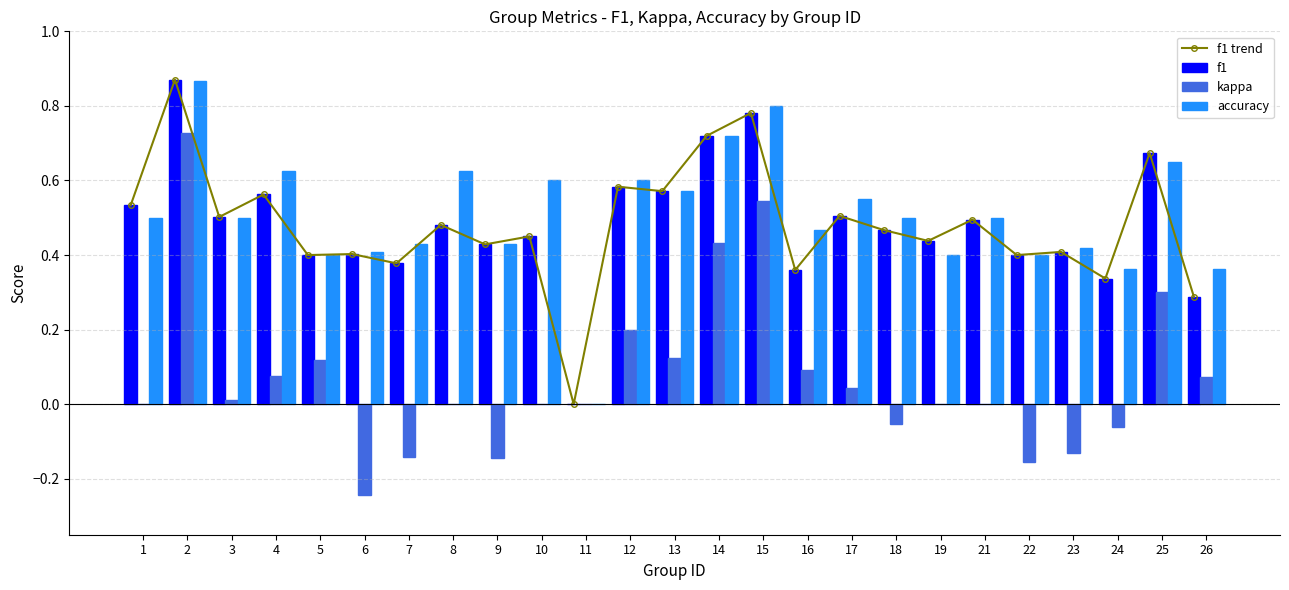

The value of kappa at 17 is 0.0. True or false?

True